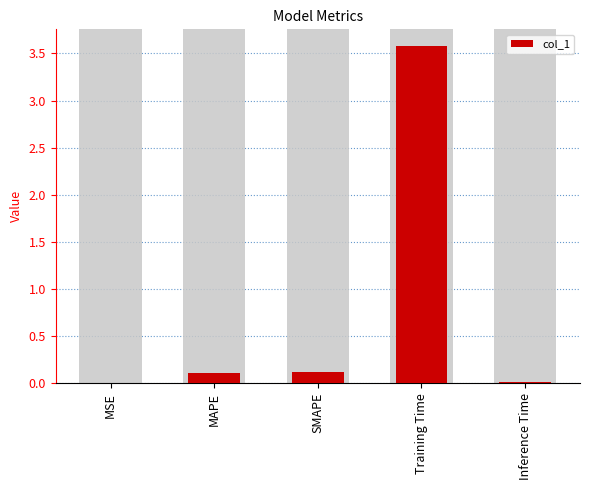

The value at SMAPE is 0.2. True or false?

False